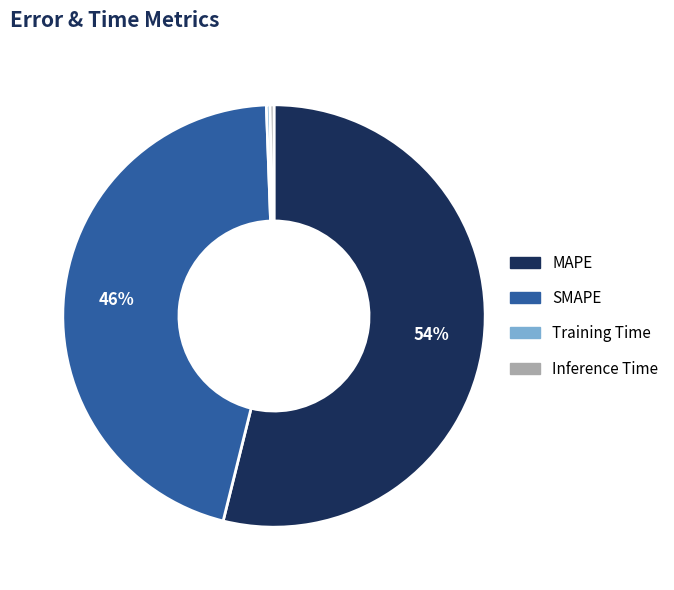

Which category has the biggest portion of the pie?

MAPE